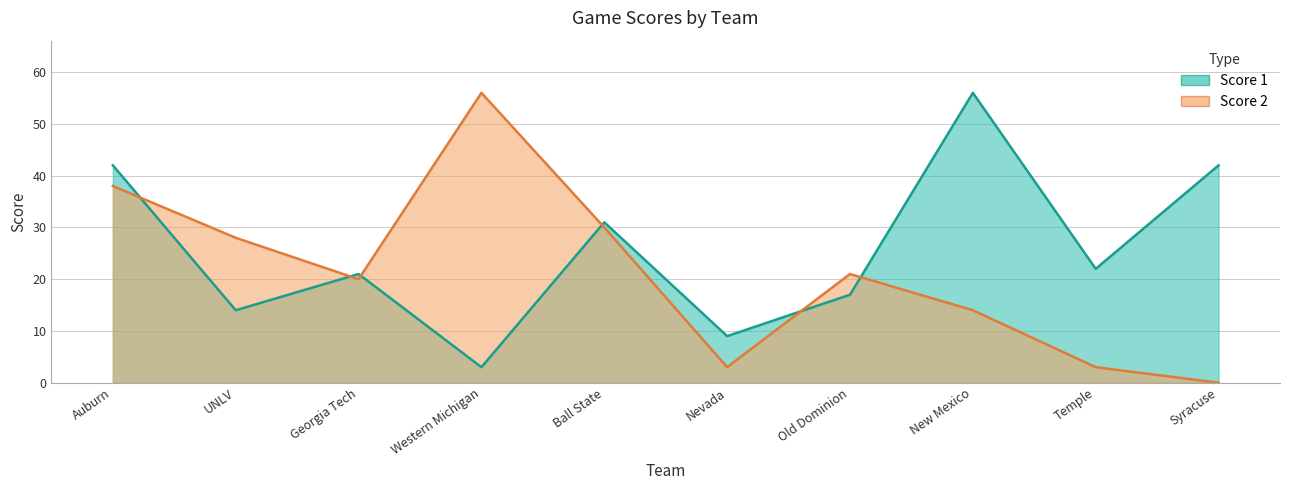

The Score 1 series shows 56 at New Mexico. True or false?

True